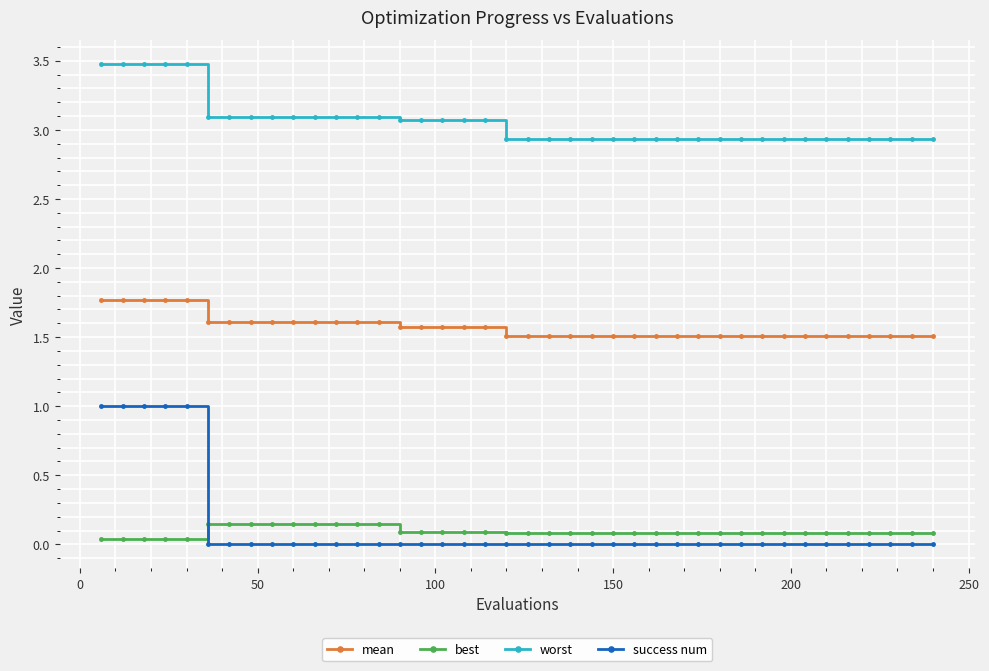

What is the value of the worst point at the 1st from the left?

3.5